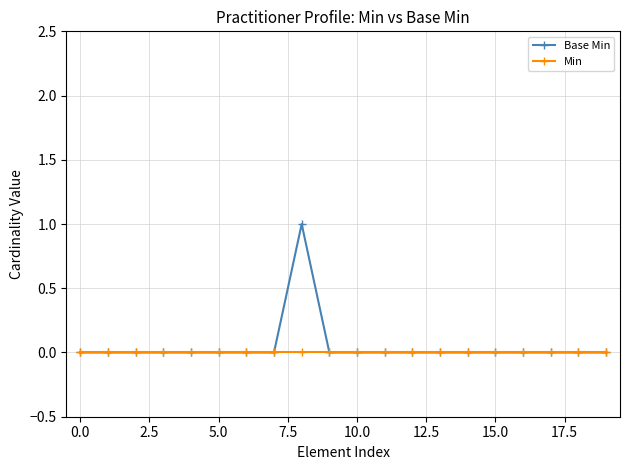

Reading left to right, extract all data points from this chart.

Base Min: 0	0	0	0	0	0	0	0	1	0	0	0	0	0	0	0	0	0	0	0
Min: 0	0	0	0	0	0	0	0	0	0	0	0	0	0	0	0	0	0	0	0